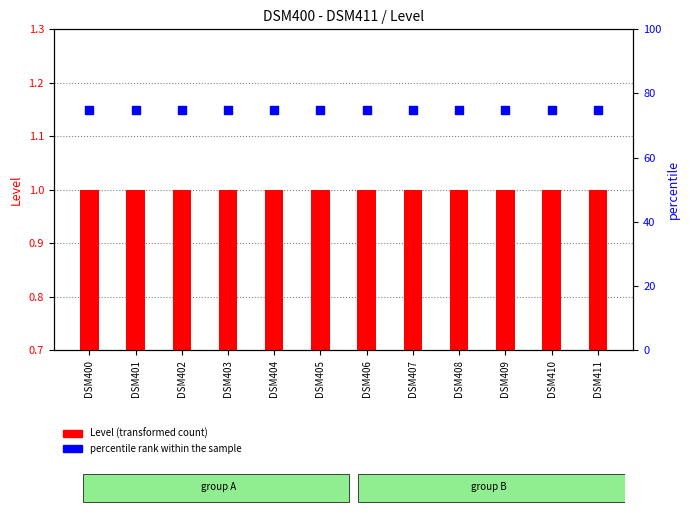

What are all the series names shown in the legend?

Level (transformed count), percentile rank within the sample